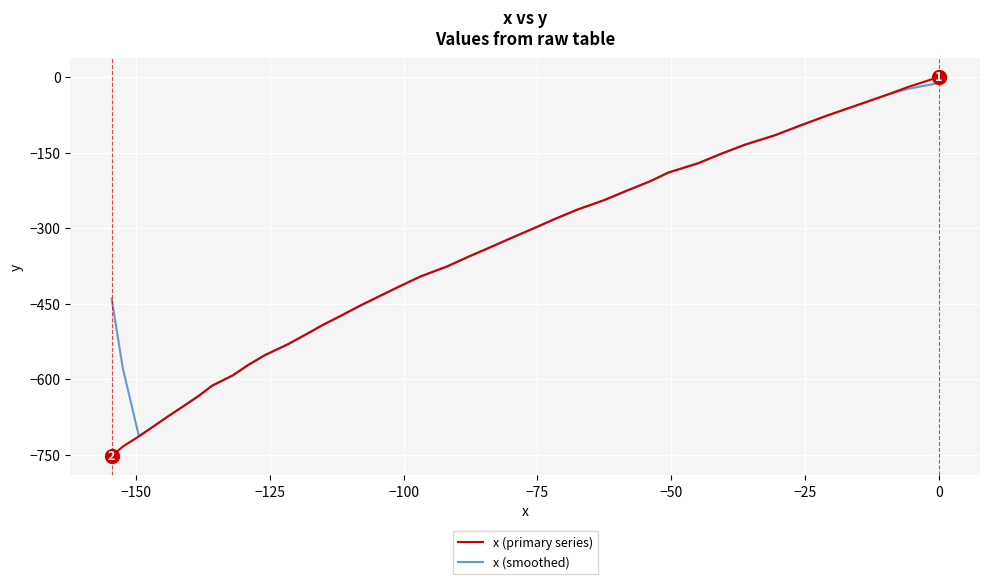

Is this an area chart (filled region under the line)?

No